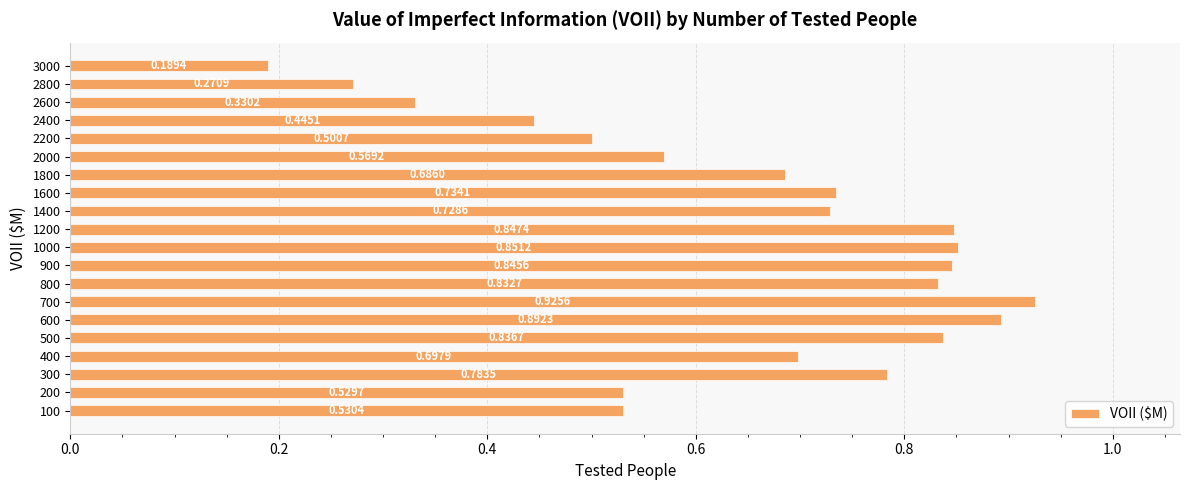

At which category does the chart reach its peak across all series?

700